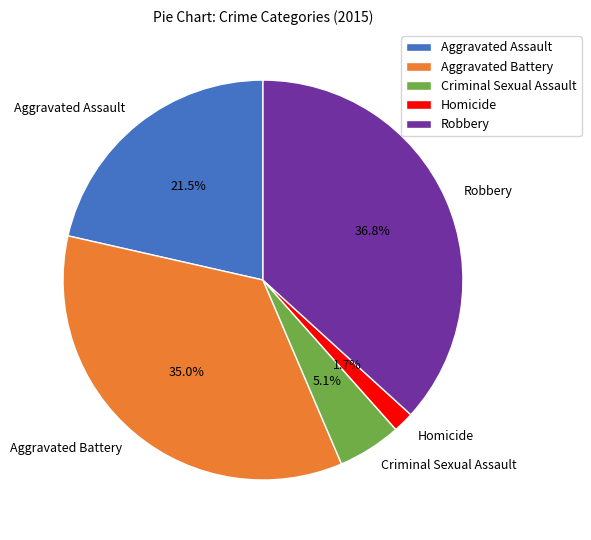

Rank the categories by value from lowest to highest.

Homicide, Criminal Sexual Assault, Aggravated Assault, Aggravated Battery, Robbery